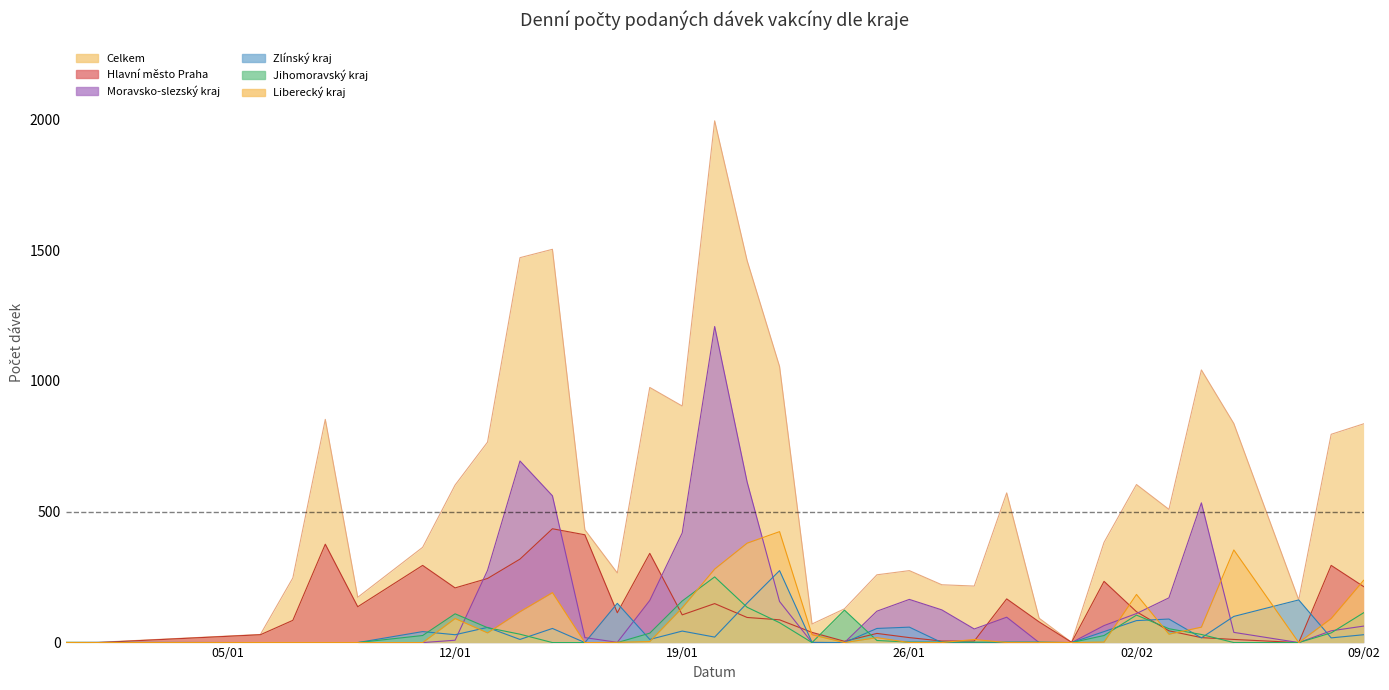

How many lines are shown in the chart?

6